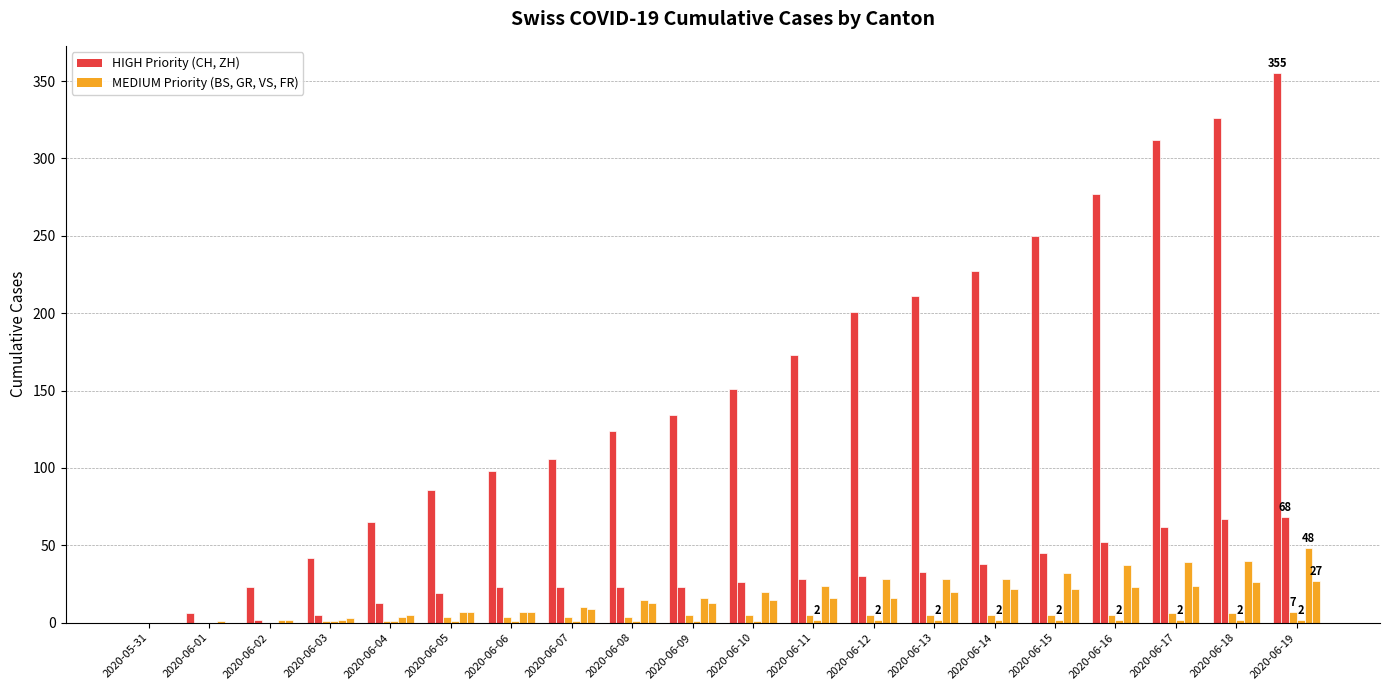

What is the label of the 16th bar from the left?

2020-06-15